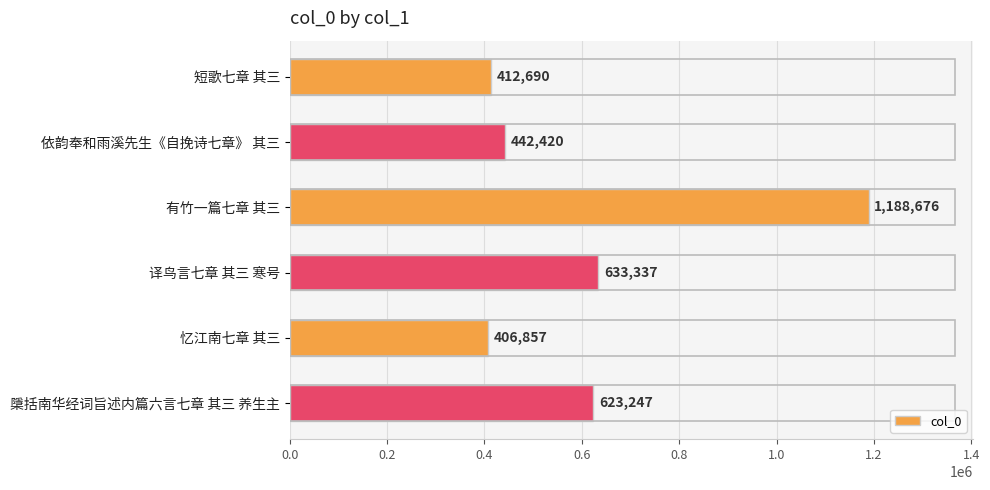

Which has a higher value, 檃括南华经词旨述内篇六言七章 其三 养生主 or 译鸟言七章 其三 寒号?

译鸟言七章 其三 寒号